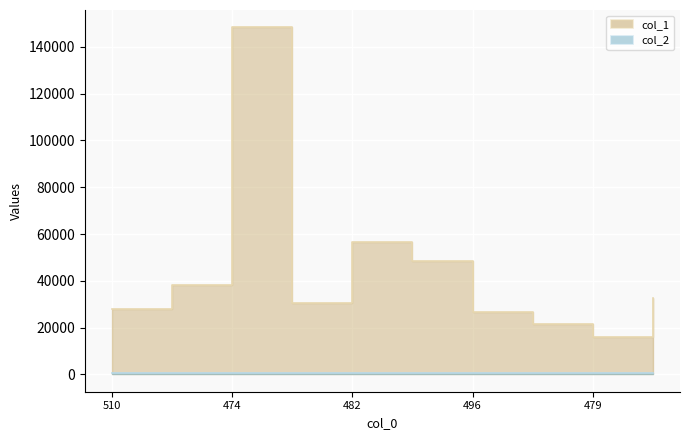

True or false: col_2 and col_1 intersect in this chart.

False